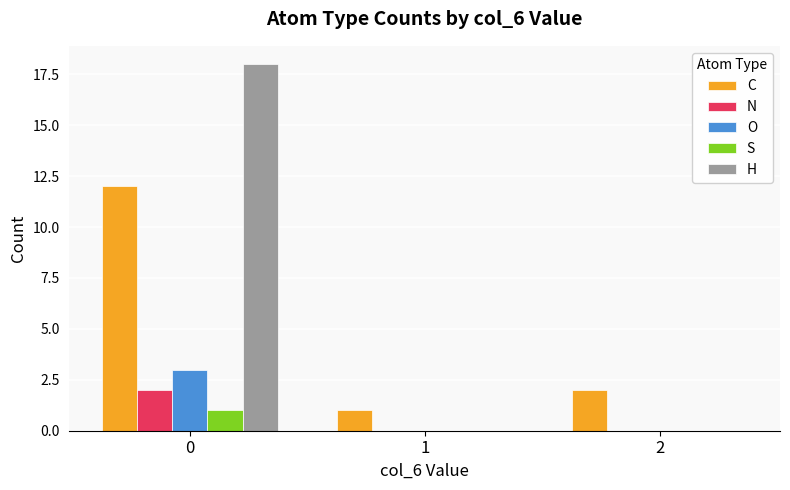

How many data points does each series have?

3